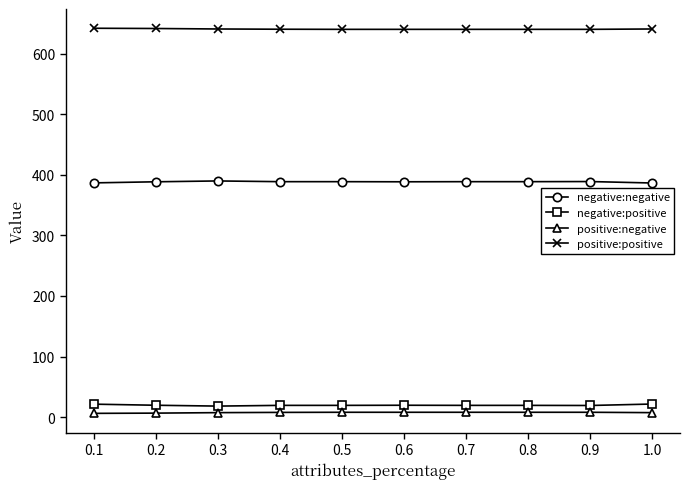

True or false: positive:positive and negative:negative cross at least once.

False